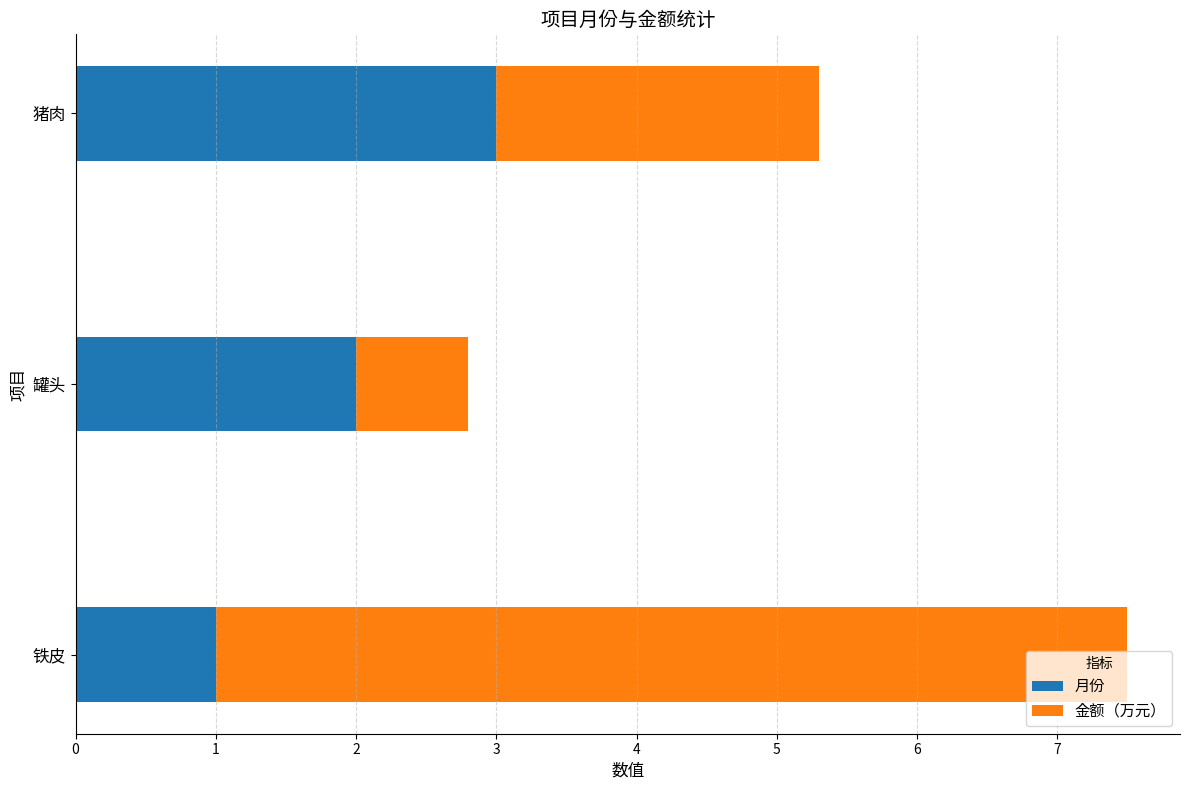

What is the sum of all 月份 values?

6.0